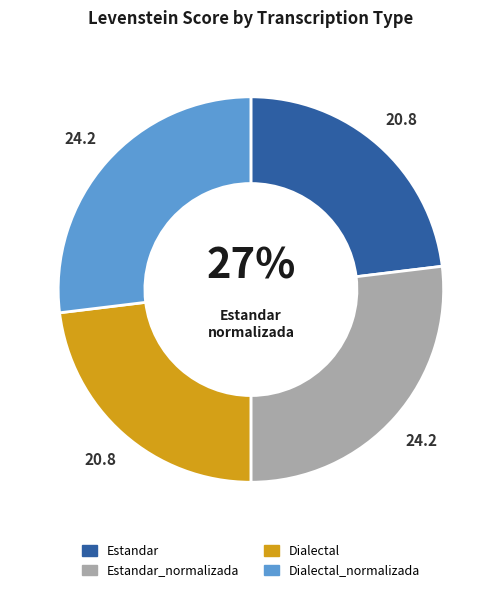

To the nearest percent, what percentage of the pie is Dialectal_normalizada?

27%